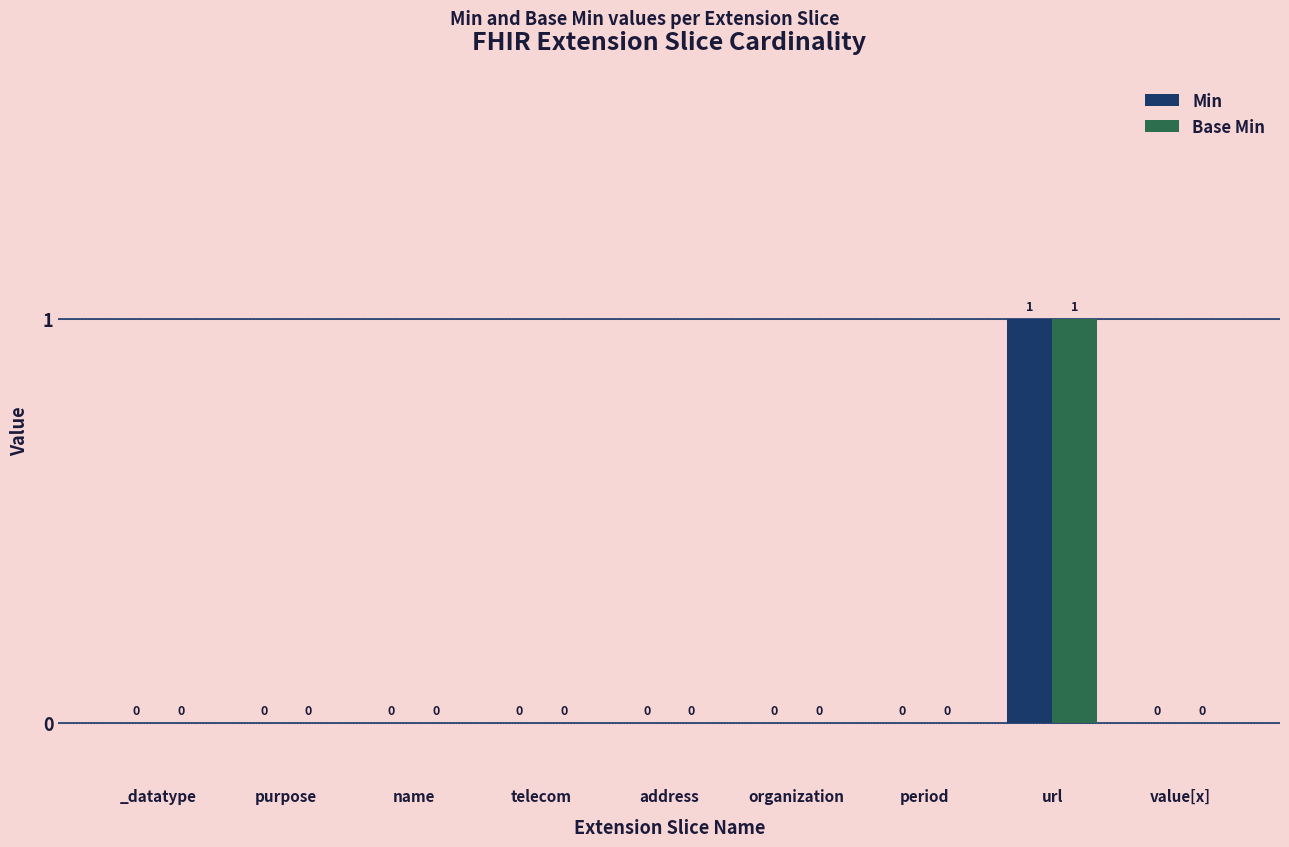

How many groups of bars are there?

9